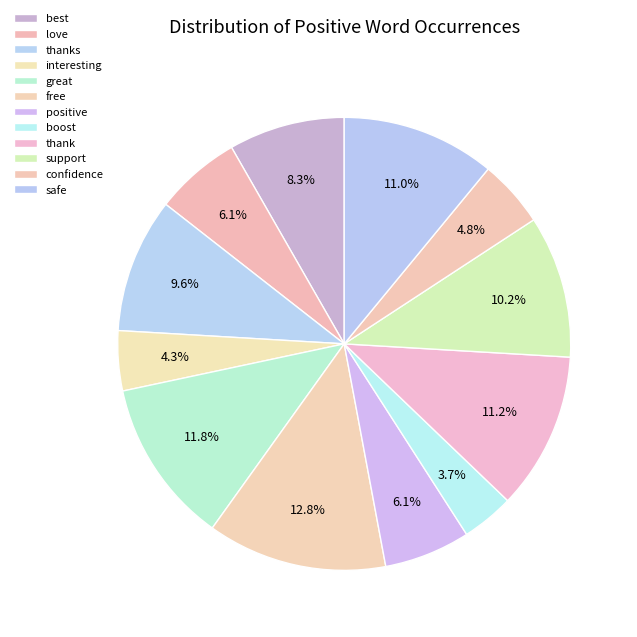

What is the total percentage of best and confidence?

13.1%